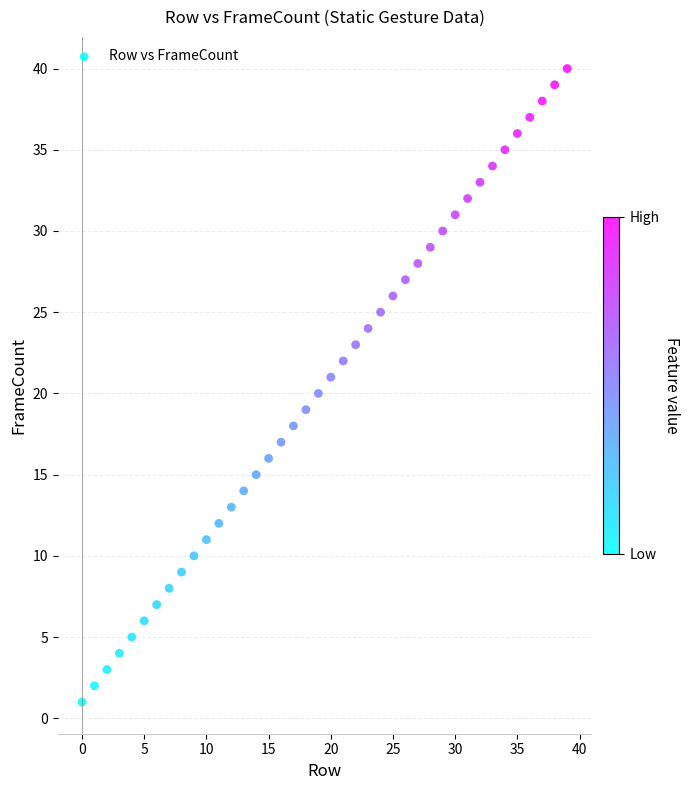

What is the range of Y values (max minus min)?

39